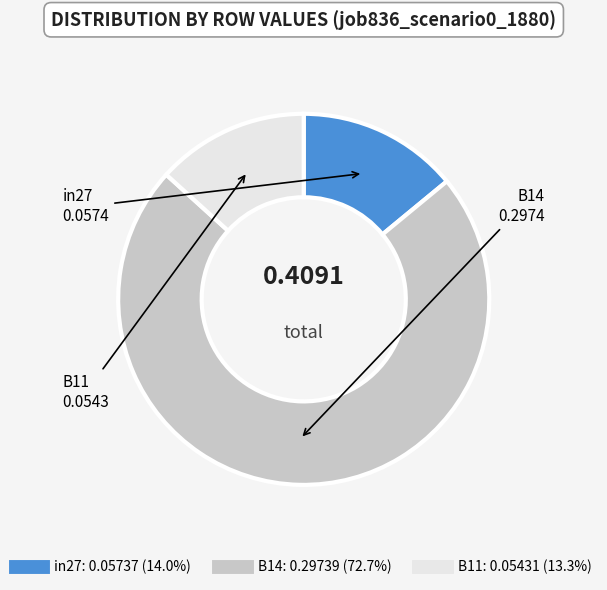

Is it true that B11 is 13% of the pie?

True